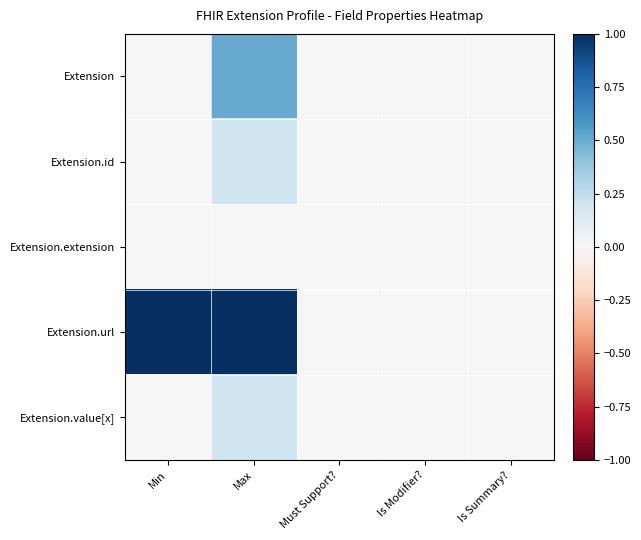

Reading right to left, list all the values displayed in this chart.

Extension: Is Summary?=0.0	Is Modifier?=0.0	Must Support?=0.0	Max=0.5	Min=0.0
Extension.id: Is Summary?=0.0	Is Modifier?=0.0	Must Support?=0.0	Max=0.2	Min=0.0
Extension.extension: Is Summary?=0.0	Is Modifier?=0.0	Must Support?=0.0	Max=0.0	Min=0.0
Extension.url: Is Summary?=0.0	Is Modifier?=0.0	Must Support?=0.0	Max=1.0	Min=1.0
Extension.value[x]: Is Summary?=0.0	Is Modifier?=0.0	Must Support?=0.0	Max=0.2	Min=0.0